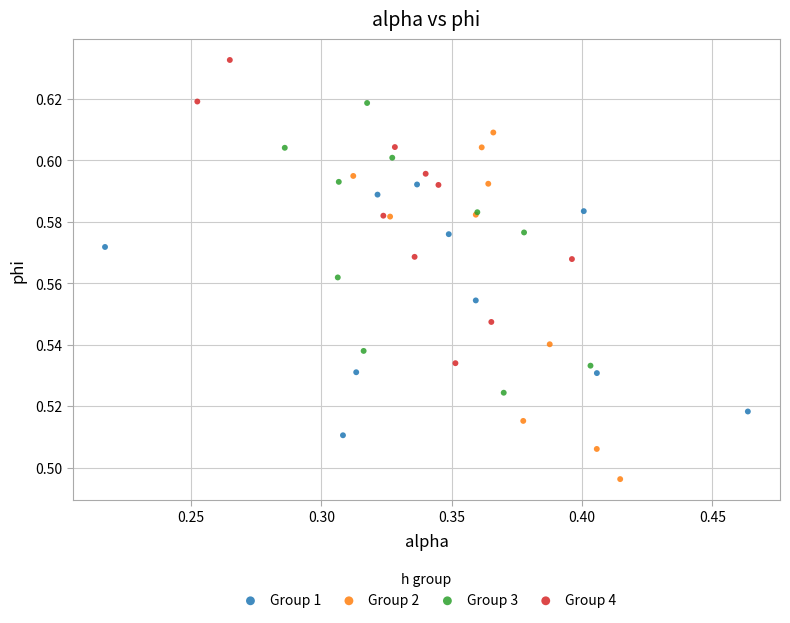

Which series reaches the minimum Y coordinate?

Group 2